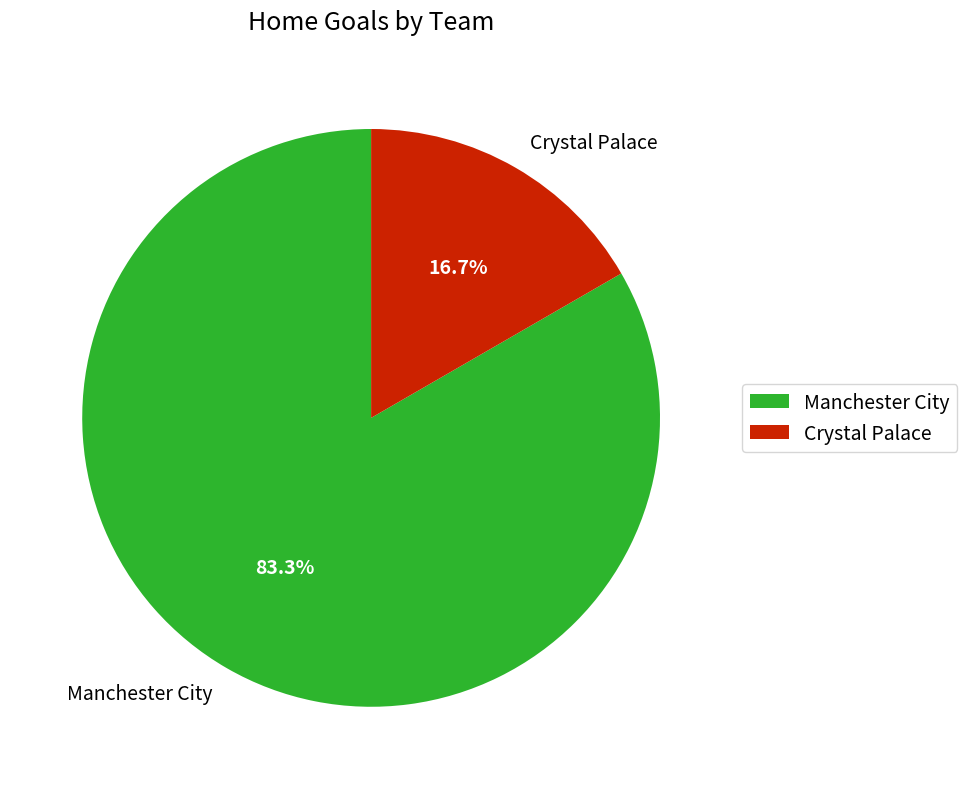

Rank the categories by value from highest to lowest.

Manchester City, Crystal Palace